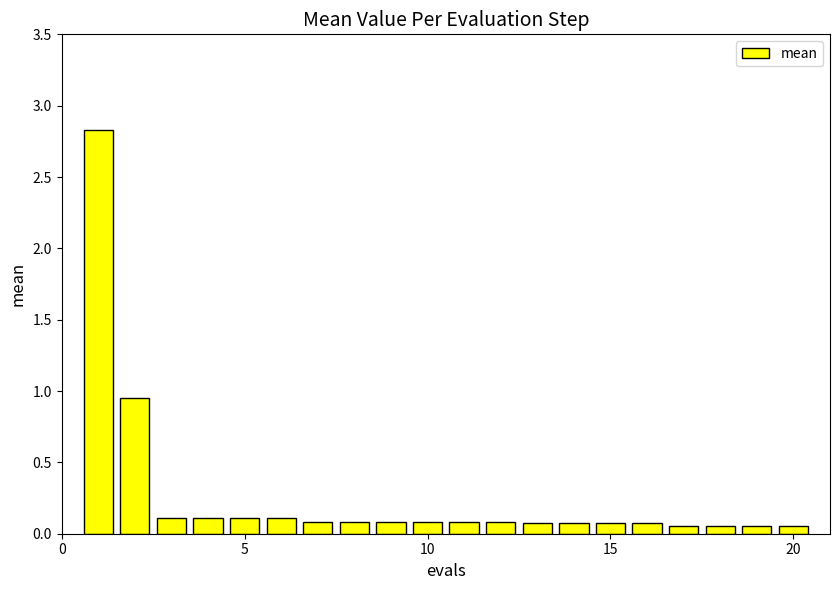

What is the greatest value displayed?

2.8